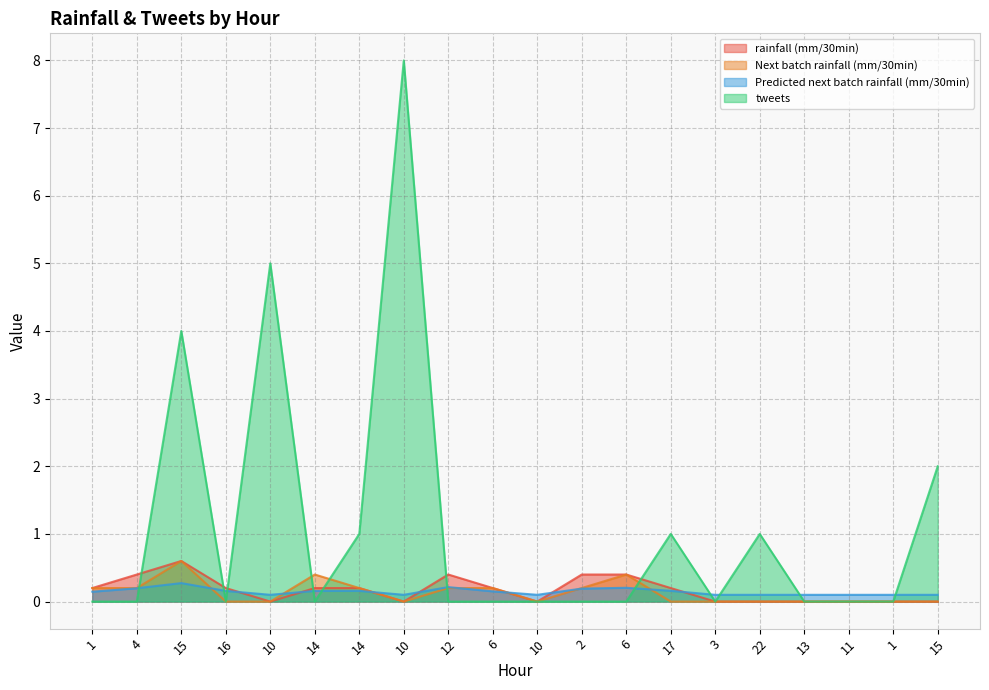

Reading left to right, list all the values displayed in this chart.

rainfall (mm/30min): 0.2	0.4	0.6	0.2	0.0	0.2	0.2	0.0	0.4	0.2	0.0	0.4	0.4	0.2	0.0	0.0	0.0	0.0	0.0	0.0
Next batch rainfall (mm/30min): 0.2	0.2	0.6	0.0	0.0	0.4	0.2	0.0	0.2	0.2	0.0	0.2	0.4	0.0	0.0	0.0	0.0	0.0	0.0	0.0
Predicted next batch rainfall (mm/30min): 0.1	0.2	0.3	0.2	0.1	0.2	0.2	0.1	0.2	0.2	0.1	0.2	0.2	0.2	0.1	0.1	0.1	0.1	0.1	0.1
tweets: 0.0	0.0	4.0	0.0	5.0	0.0	1.0	8.0	0.0	0.0	0.0	0.0	0.0	1.0	0.0	1.0	0.0	0.0	0.0	2.0